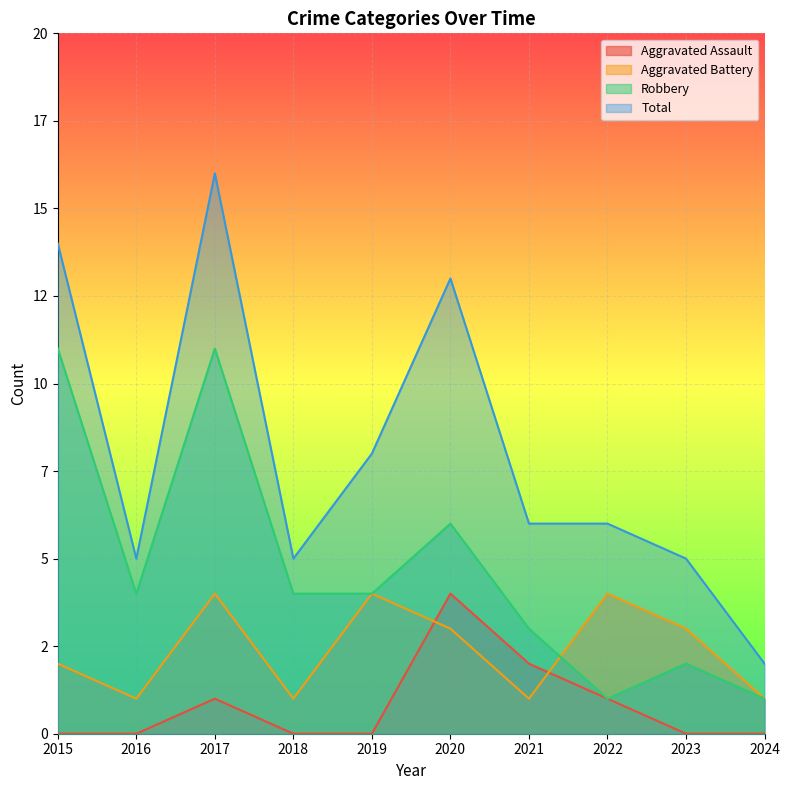

Rank the series by their average value, from highest to lowest.

Total, Robbery, Aggravated Battery, Aggravated Assault